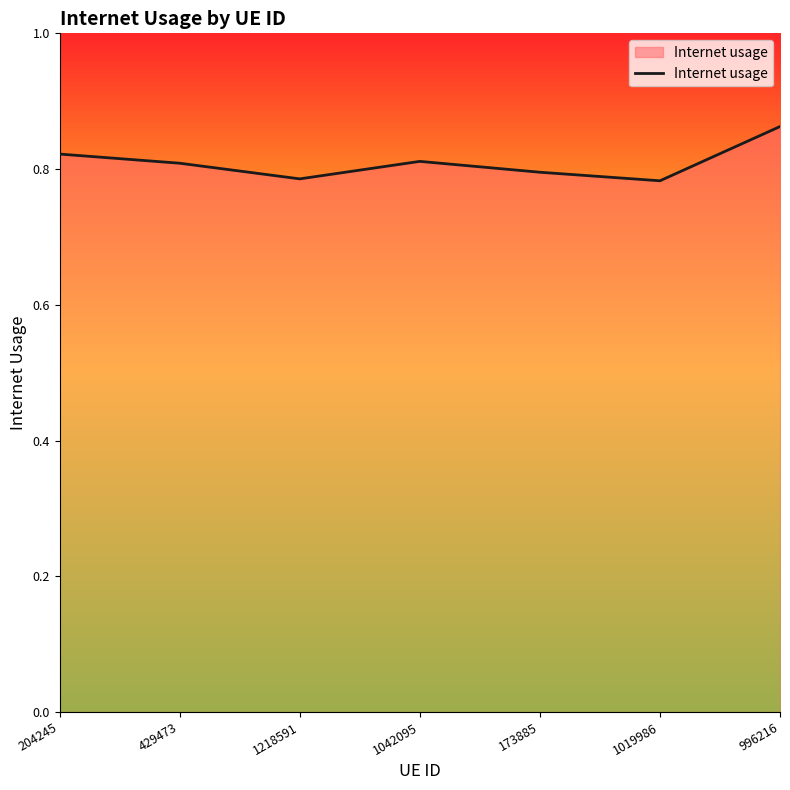

True or false: the data shows 0.8 at 1218591.

True